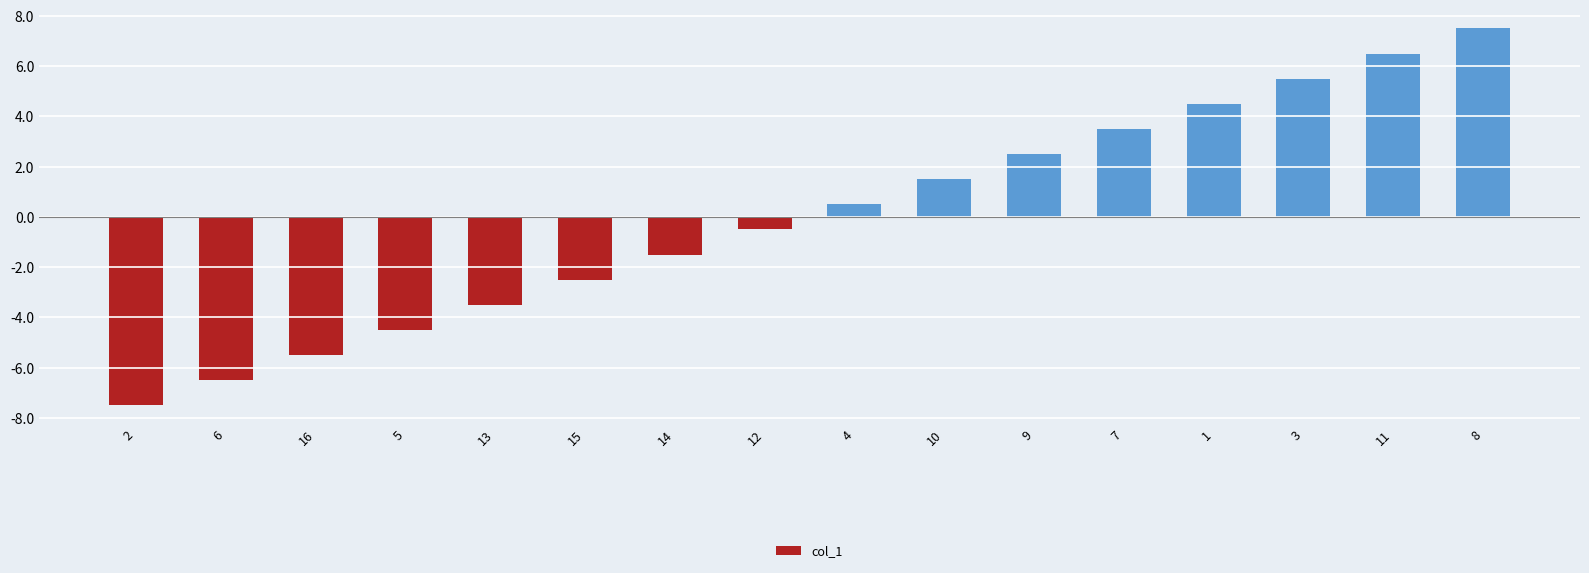

Which has a higher value, 8 or 11?

8